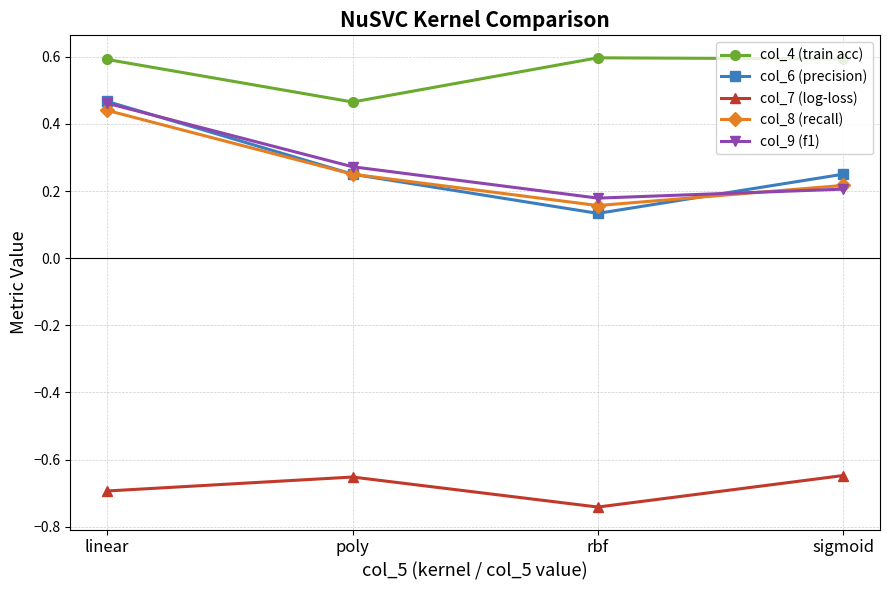

In col_7 (log-loss), how many points are lower than both neighbors (excluding endpoints)?

1